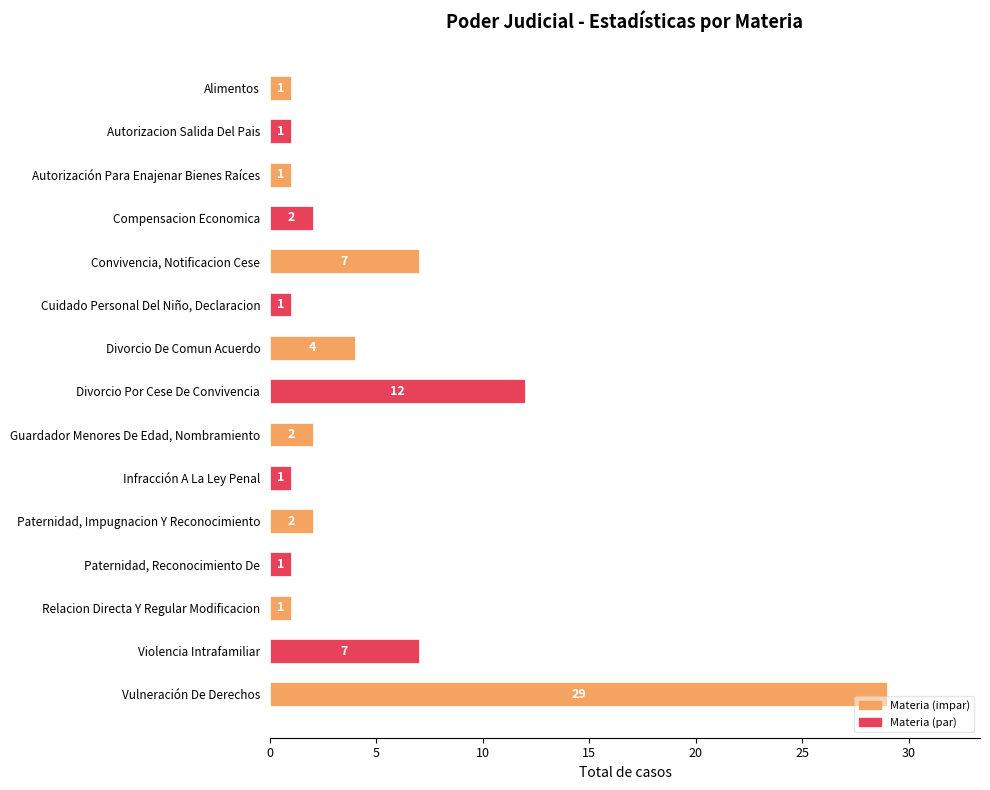

What position from the bottom is Vulneración De Derechos?

1